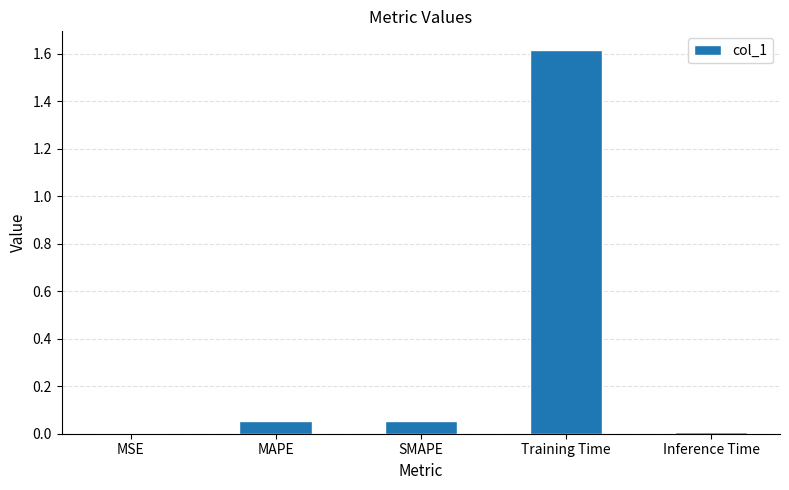

The value at Inference Time is 0.0. True or false?

True